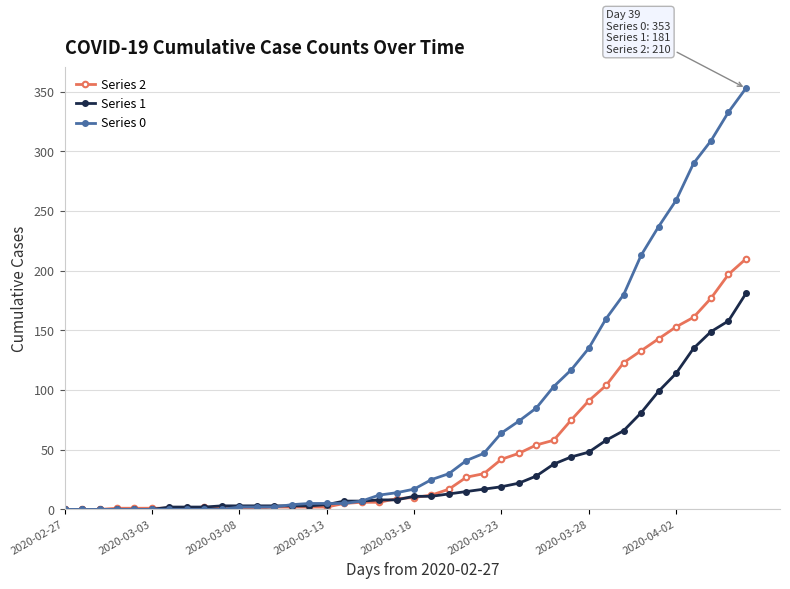

What is the maximum value shown in the chart?

353